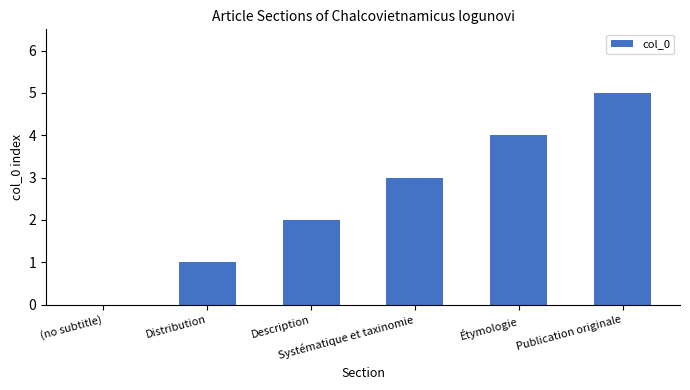

What is the sum of all values?

15